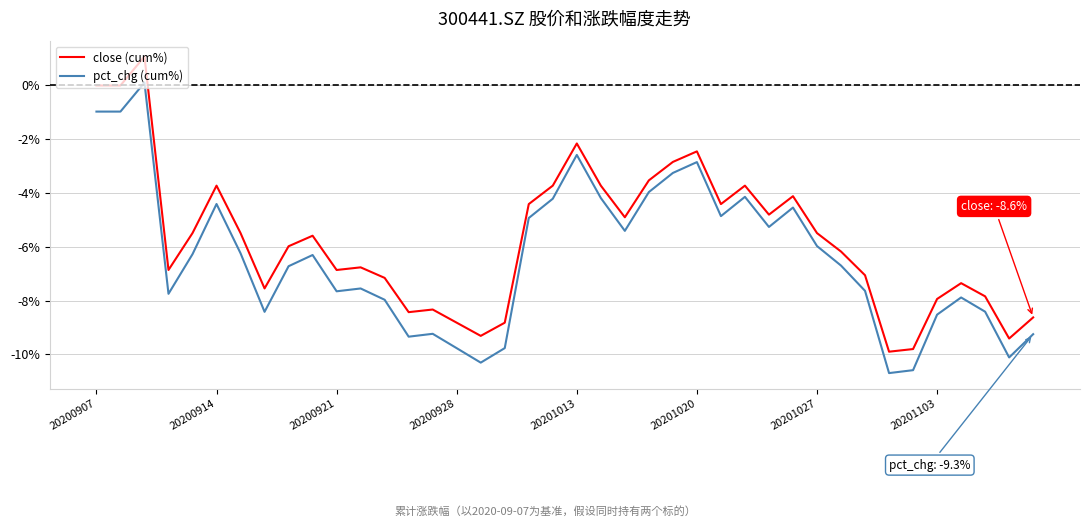

Rank the series by their maximum value, from lowest to highest.

pct_chg (cum%), close (cum%)